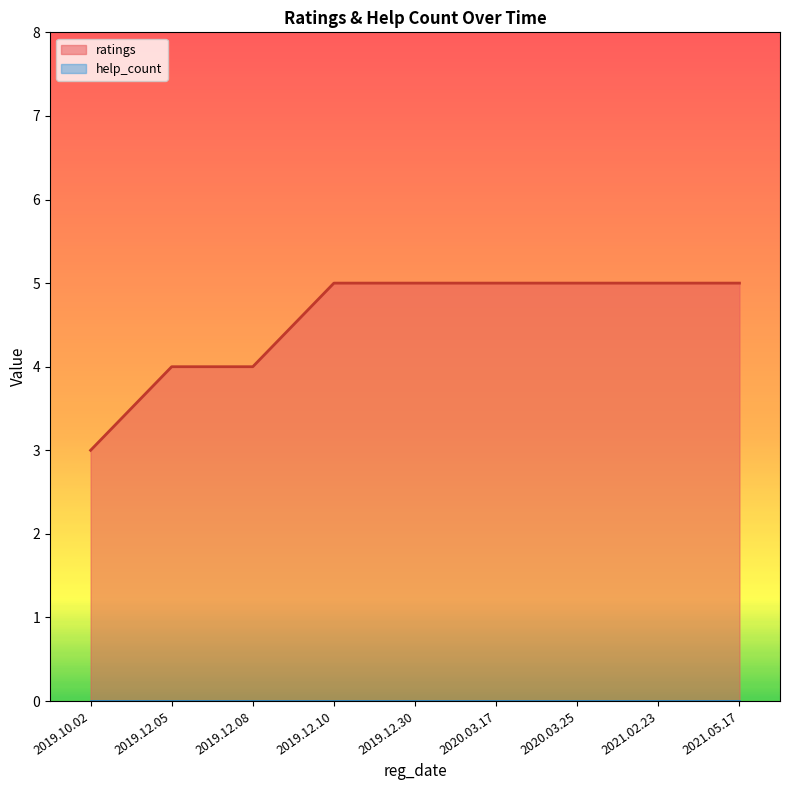

The value of help_count_line at 2020.03.17 is 0. True or false?

True